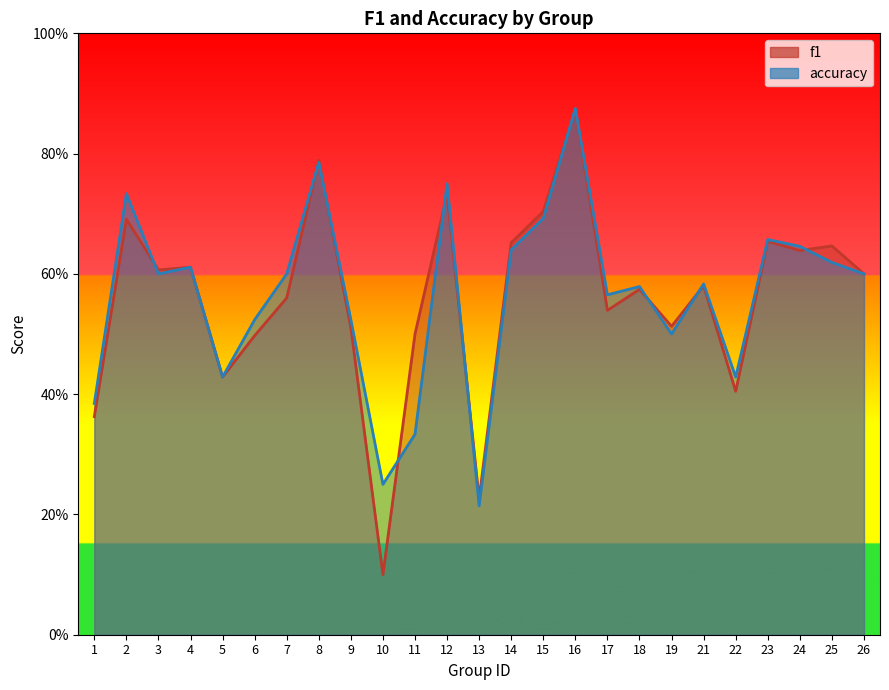

What is the difference between the maximum and minimum values in the f1 series?

0.8